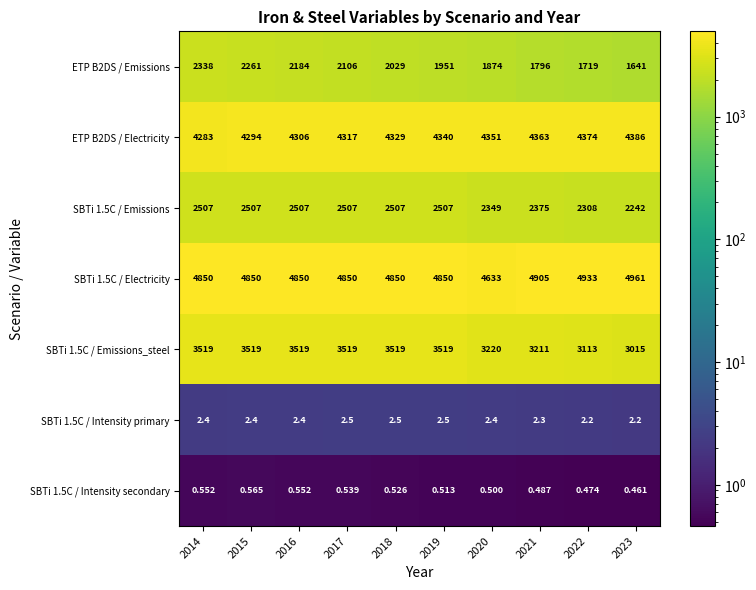

Is the value of SBTi 1.5C / Emissions_steel at 2017 greater than the value of SBTi 1.5C / Intensity secondary at 2016?

Yes